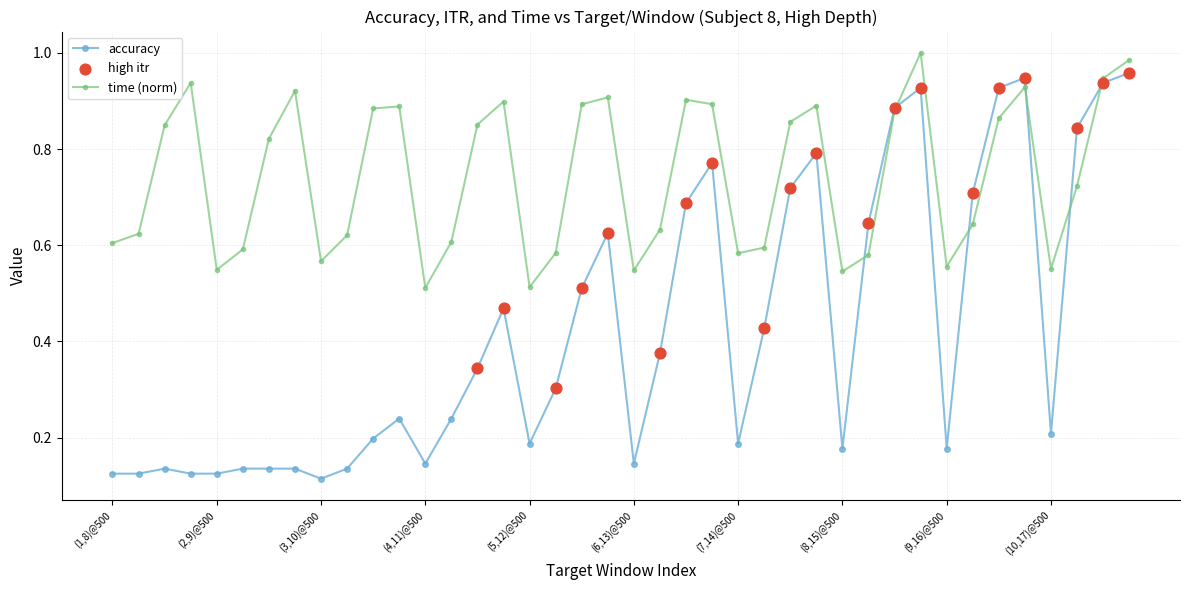

Which series has the largest range (max minus min)?

accuracy